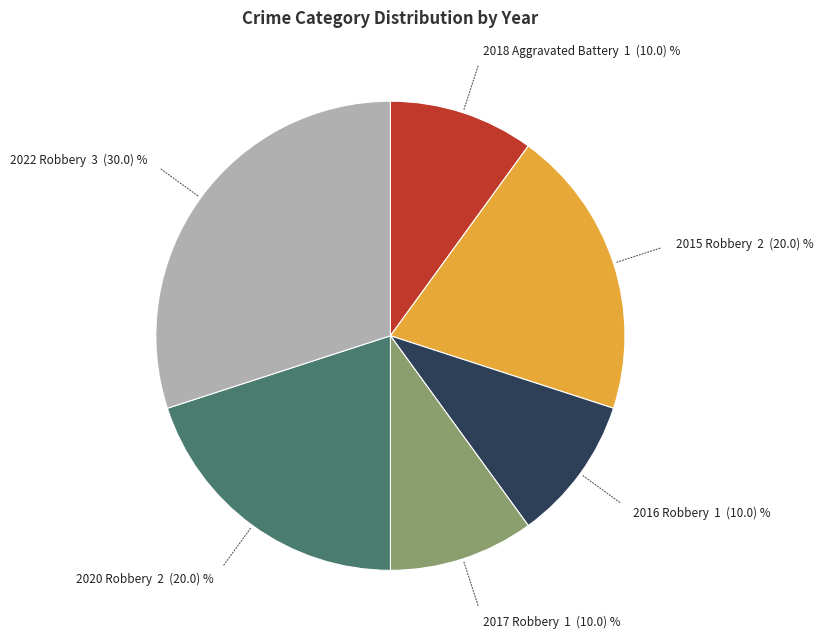

Is there any slice that represents more than half of the pie?

No